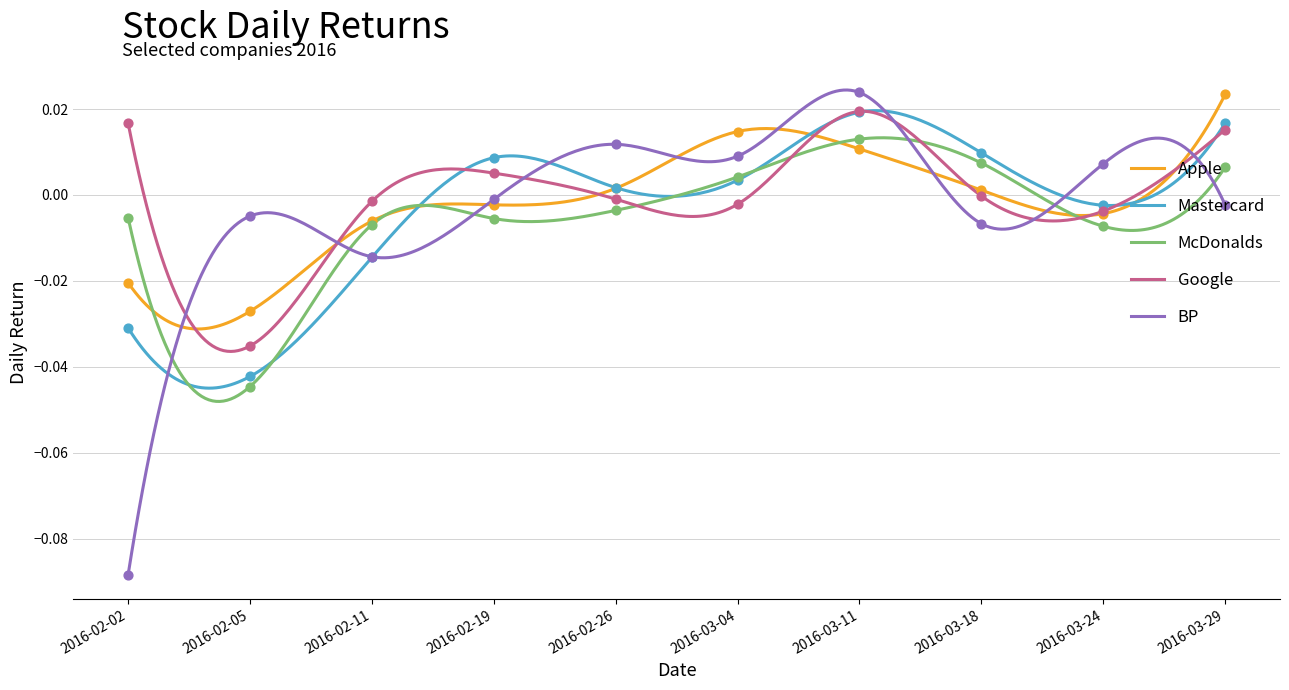

Which series reaches the minimum Y coordinate?

BP